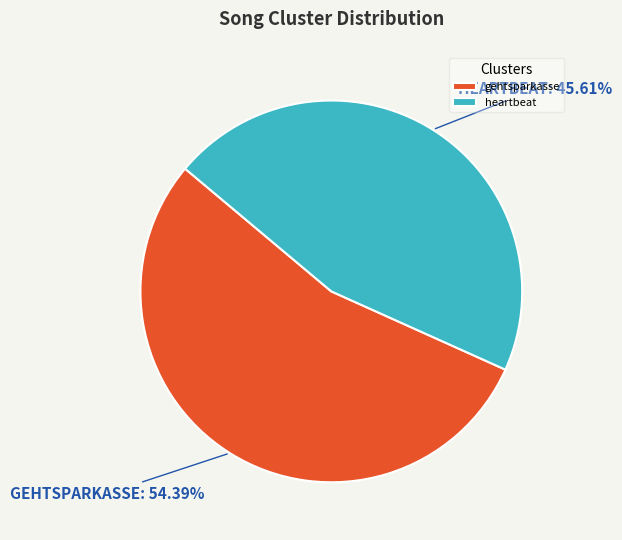

To the nearest percent, what is the combined percentage of heartbeat and gehtsparkasse?

100%